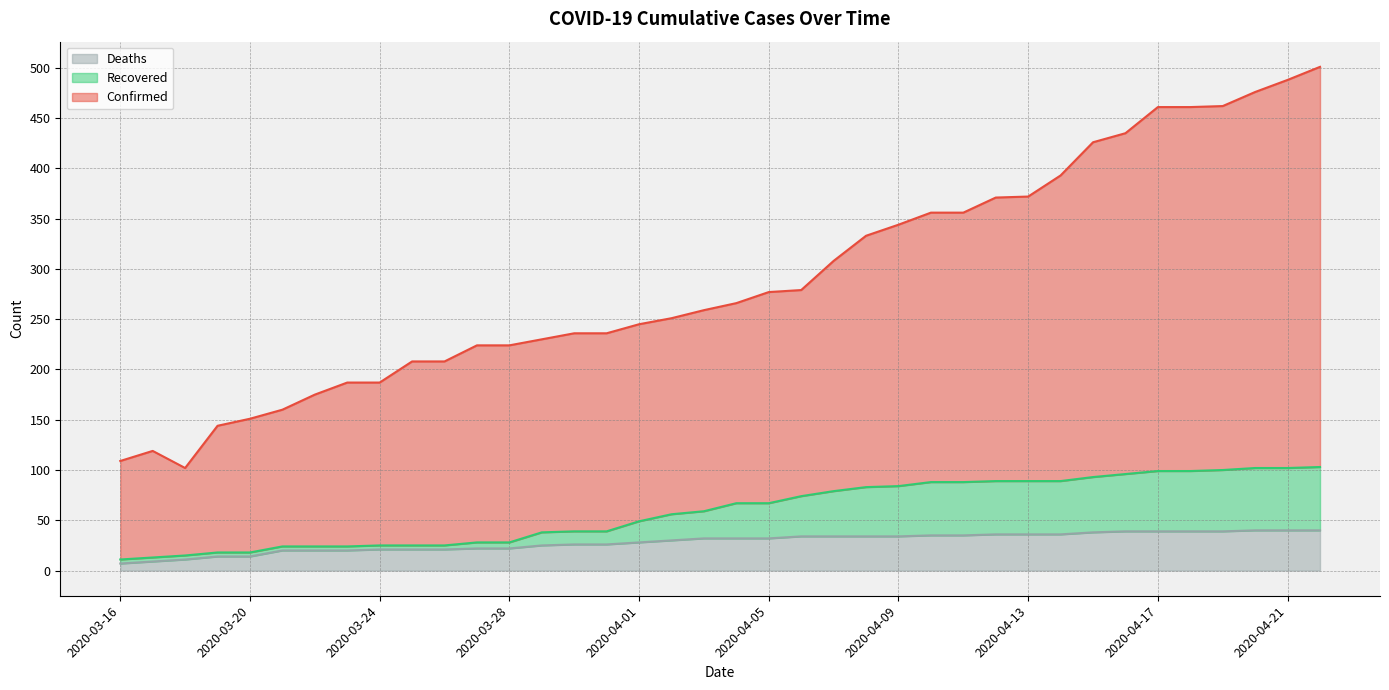

Is the value of Deaths at 2020-03-26 greater than the value of Confirmed at 2020-04-16?

No